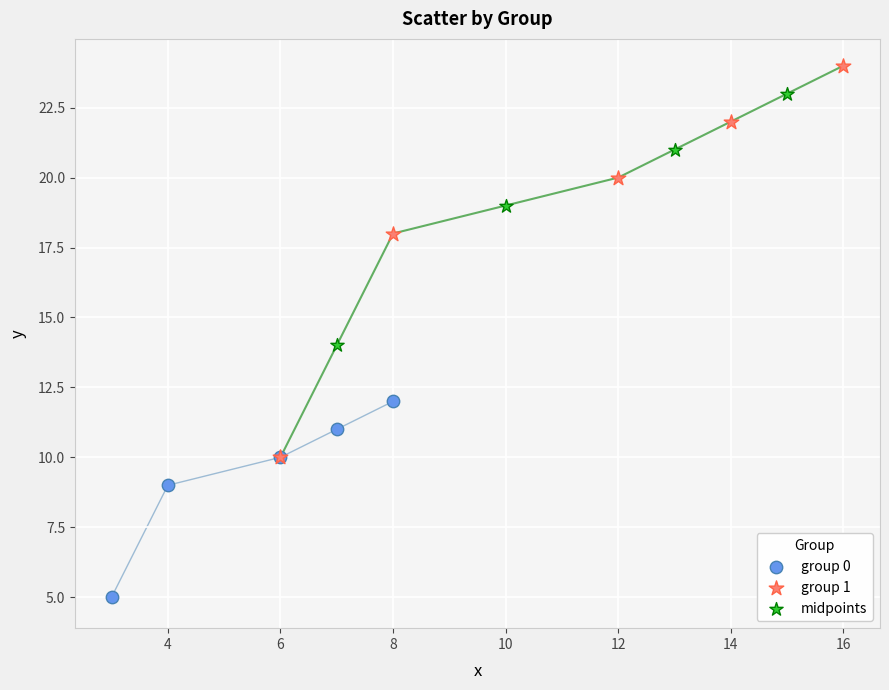

Which series reaches the minimum Y coordinate?

group 0